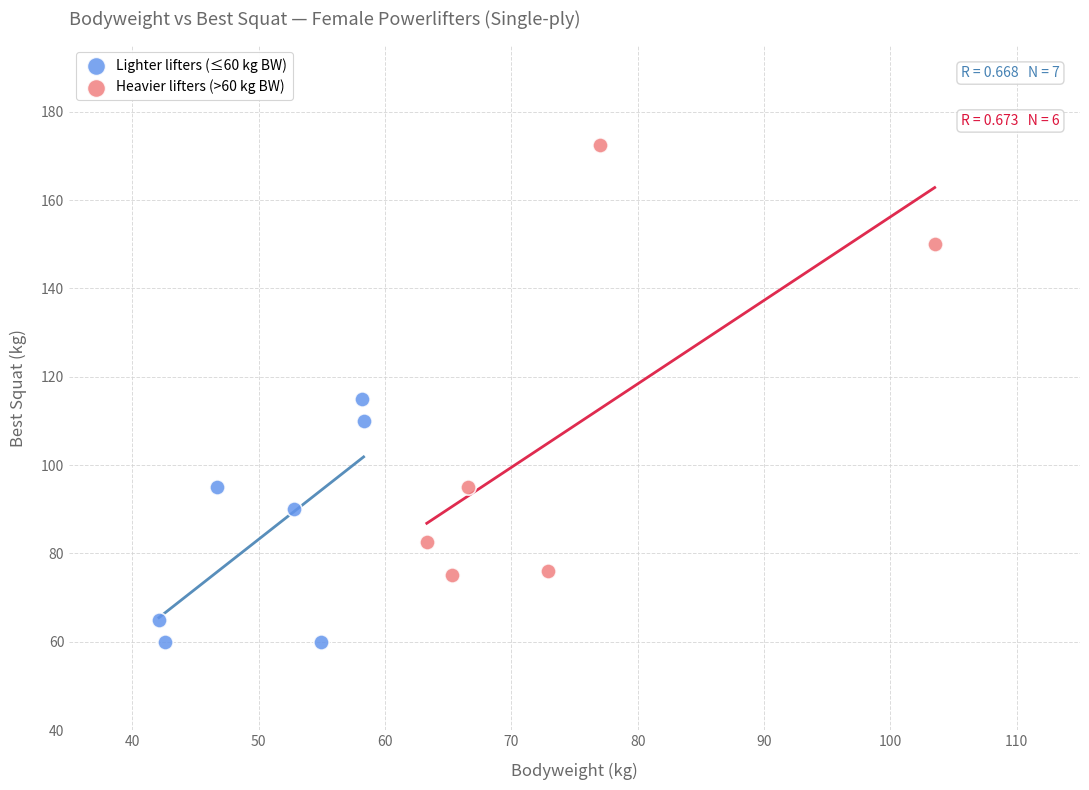

What are all the series names shown in the legend?

Lighter lifters (≤60 kg BW), Heavier lifters (>60 kg BW)